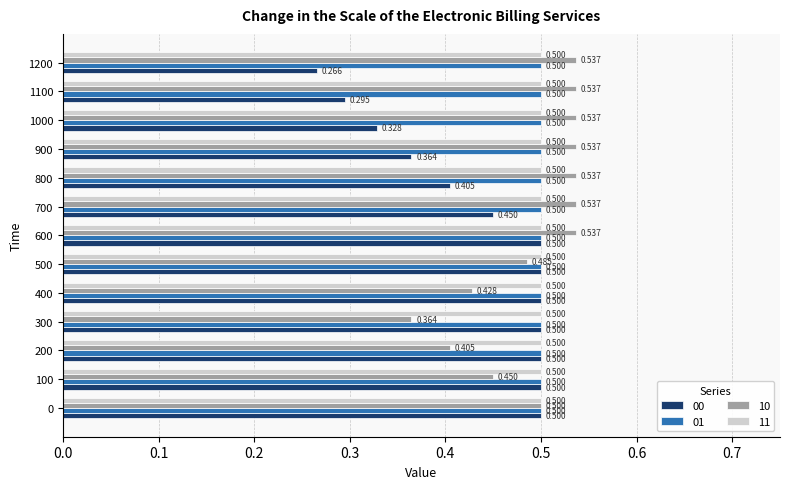

Is the value of 10 at 1200 greater than the value of 00 at 1000?

Yes